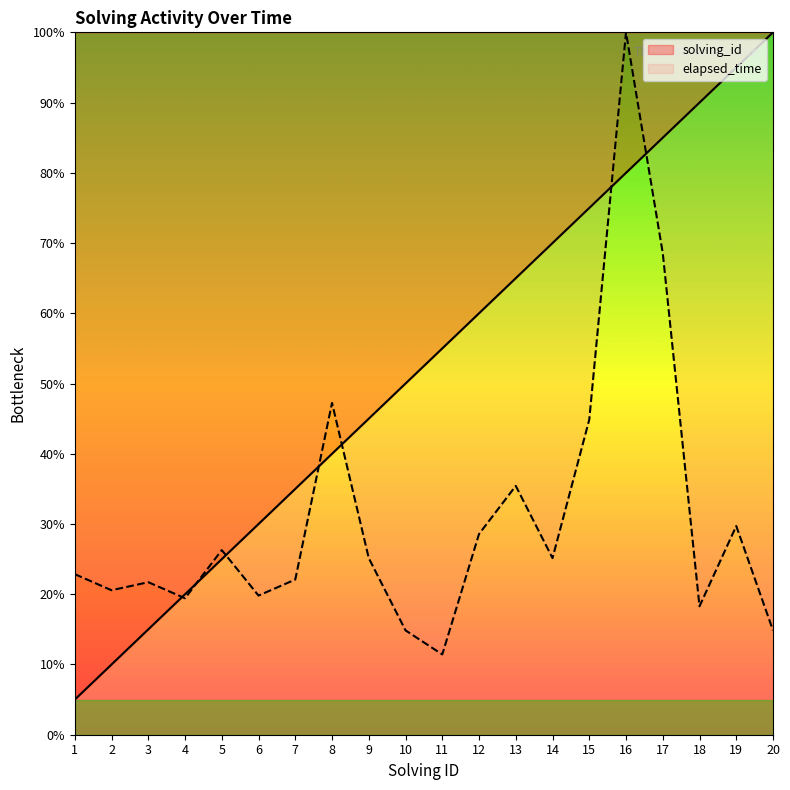

What is the difference between the second highest and second lowest values in the solving_id series?

85.0